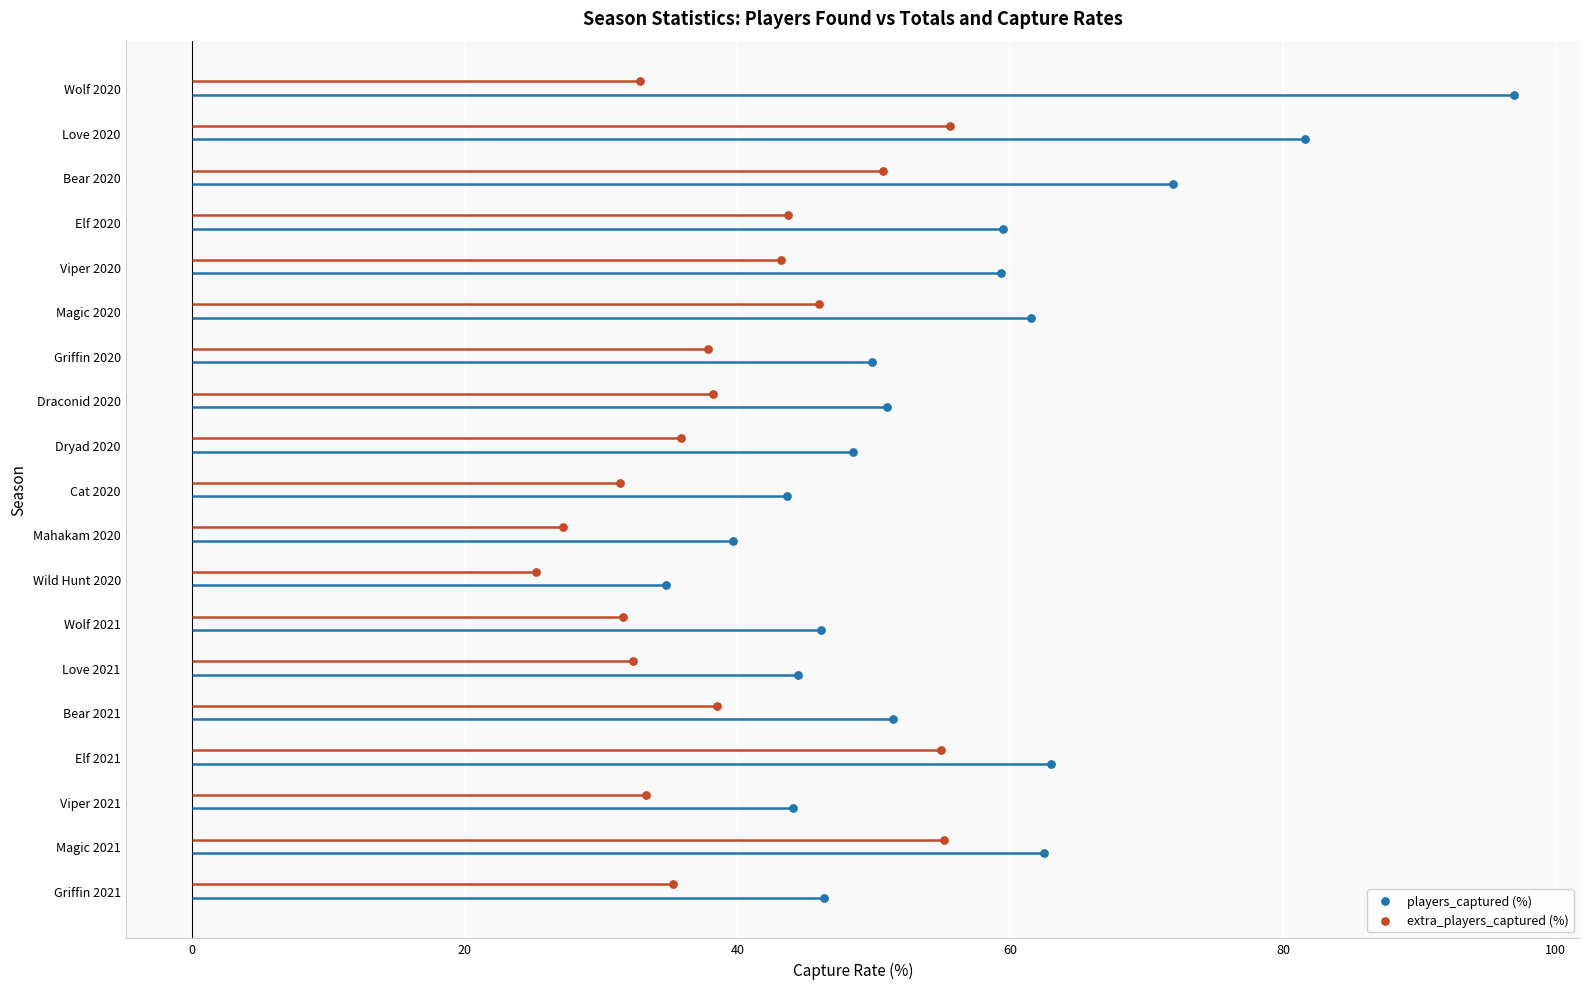

Which series has the largest total across all categories?

players_captured (%)